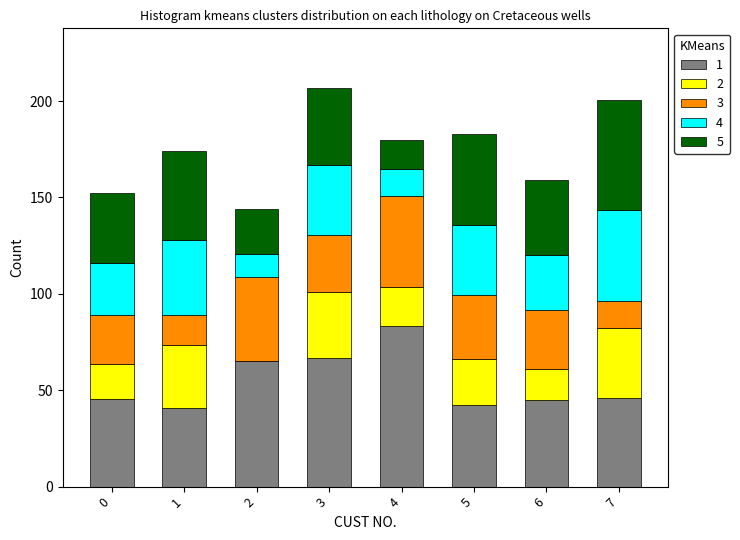

What is the total value across all series at 0?

152.1